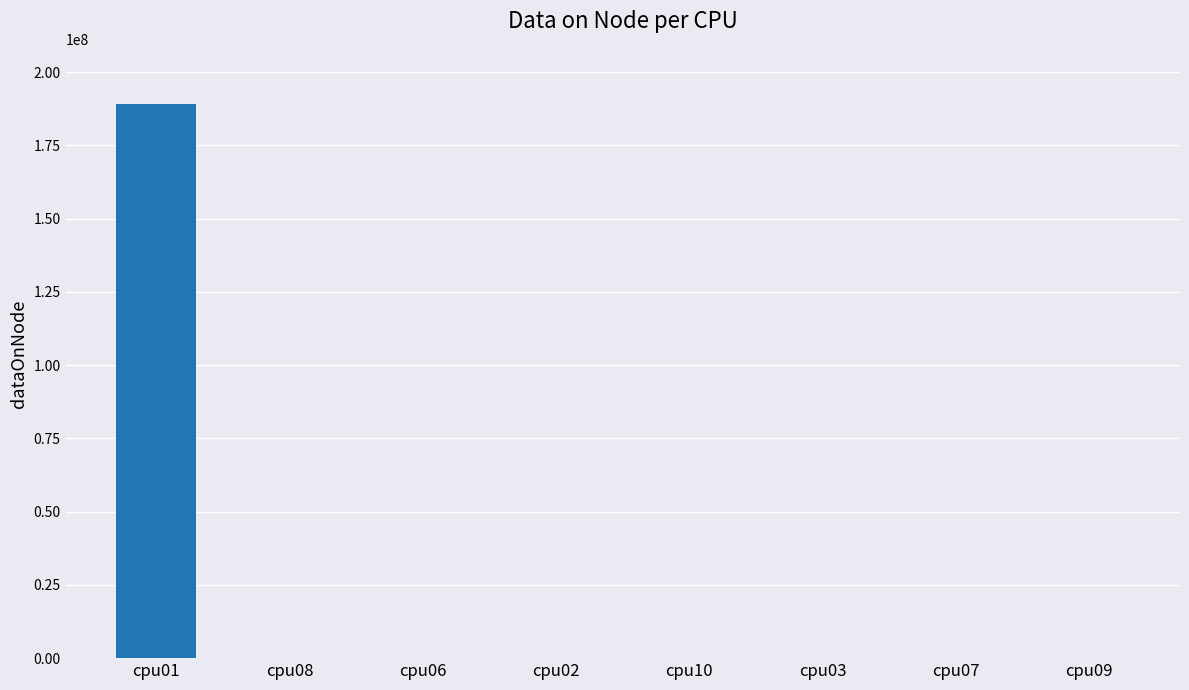

Which category has the highest value across all series?

cpu01